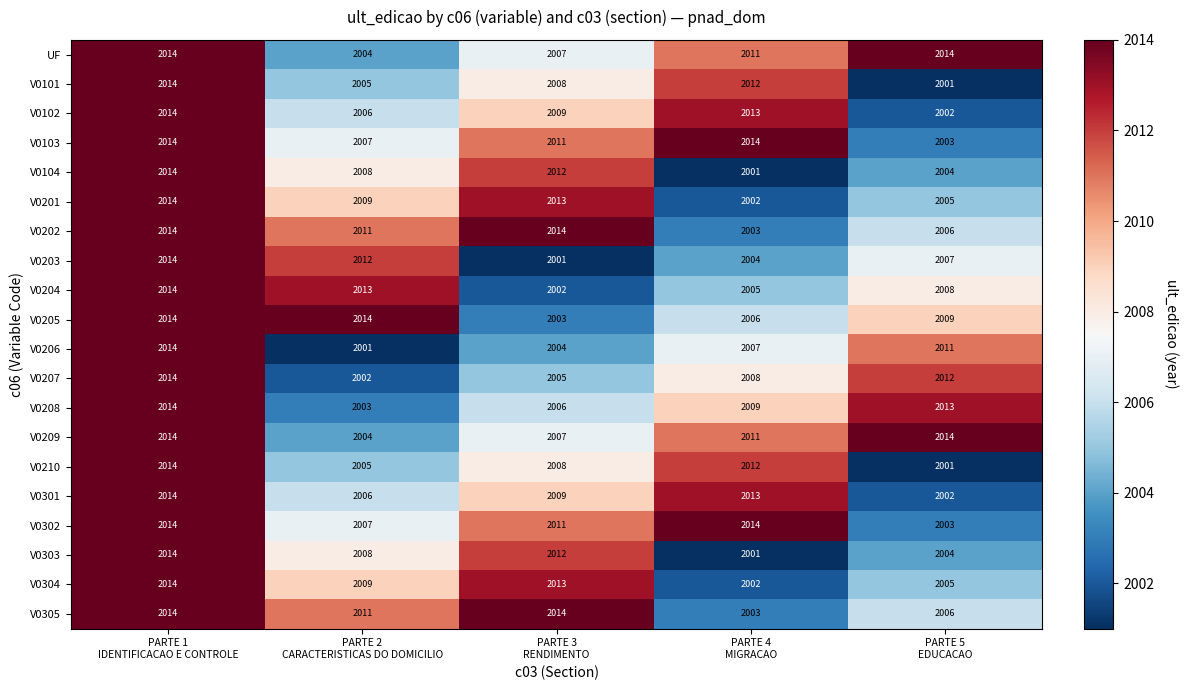

How many values in the V0303 series are below 2008?

2